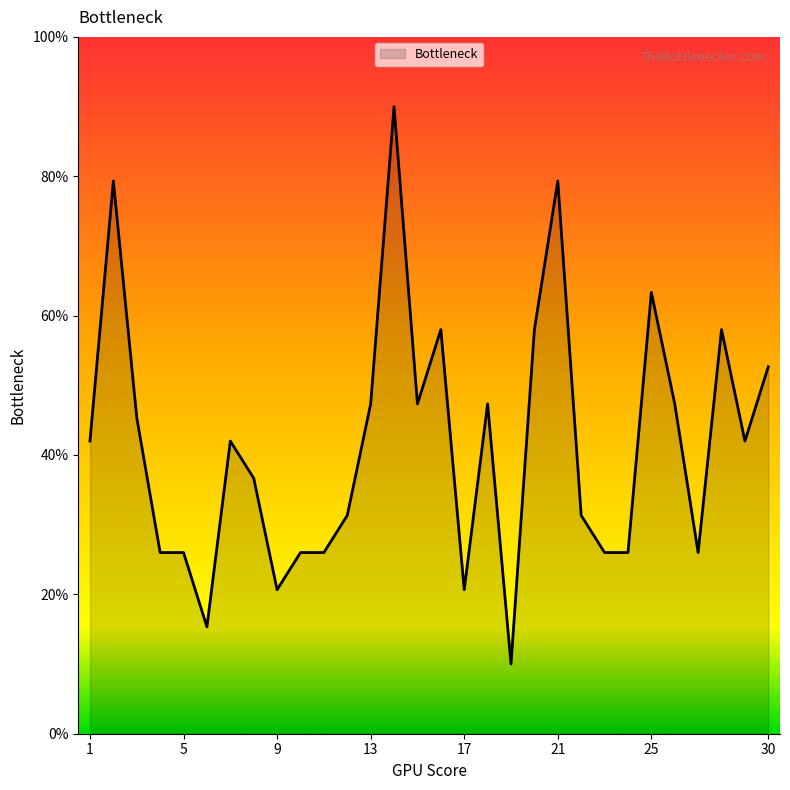

What is the difference between the maximum and minimum values?

80.0